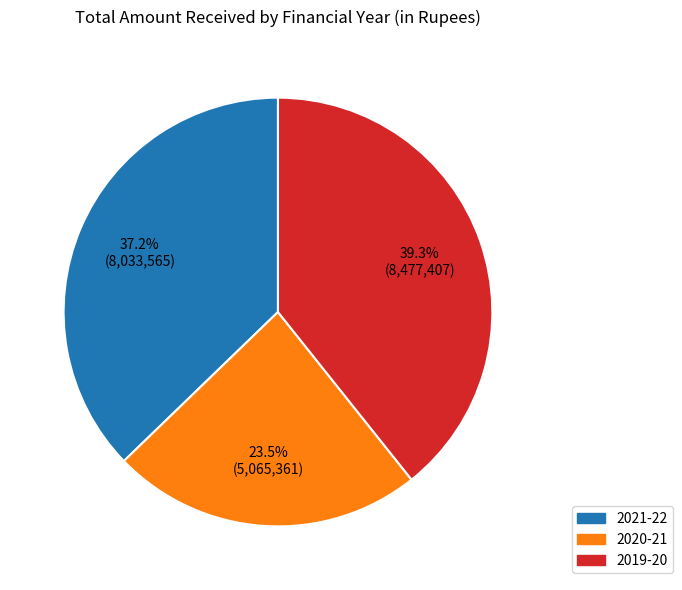

Combined, do 2021-22 and 2019-20 account for over 50%?

Yes